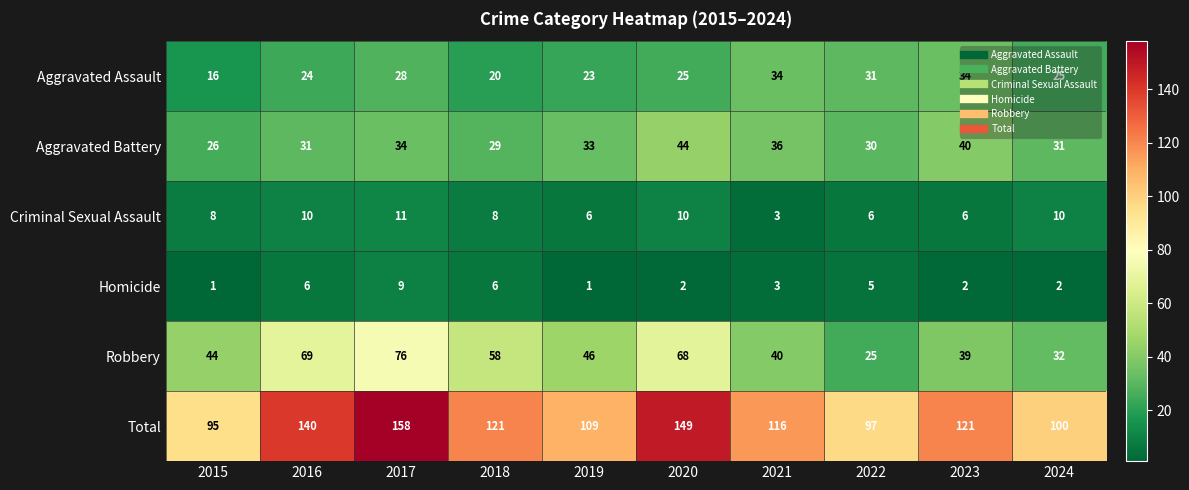

Where does the Aggravated Assault series first go above 25?

2017